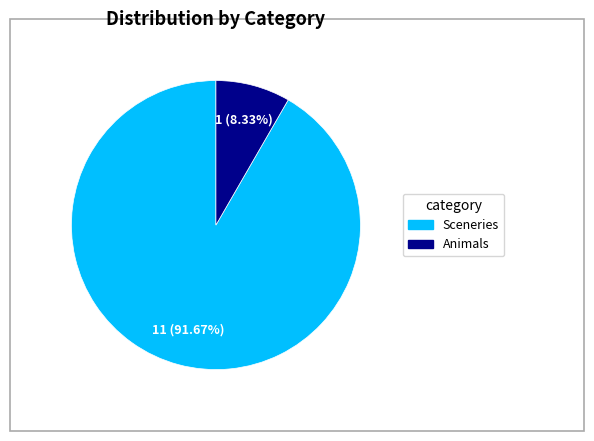

To the nearest percent, what is the difference between the Animals and Sceneries slice percentages?

83%